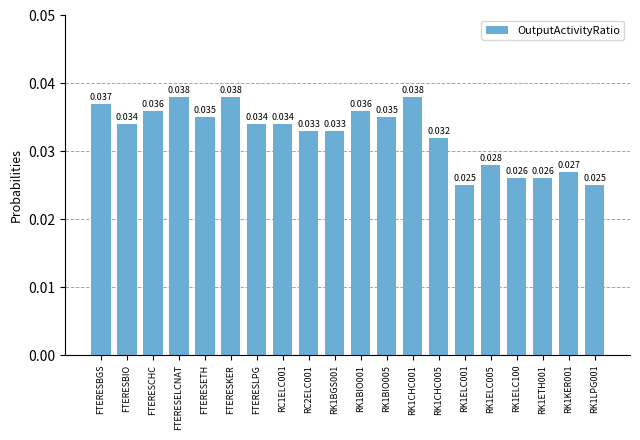

What is the sum of the values at RK1CHC005 and RK1CHC001?

0.1